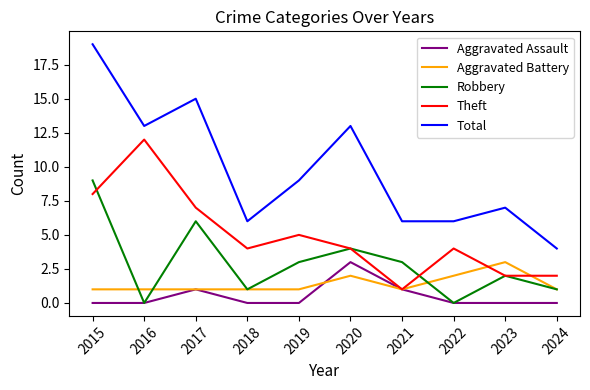

What is the difference between the Aggravated Battery values at 2022 and 2021?

1